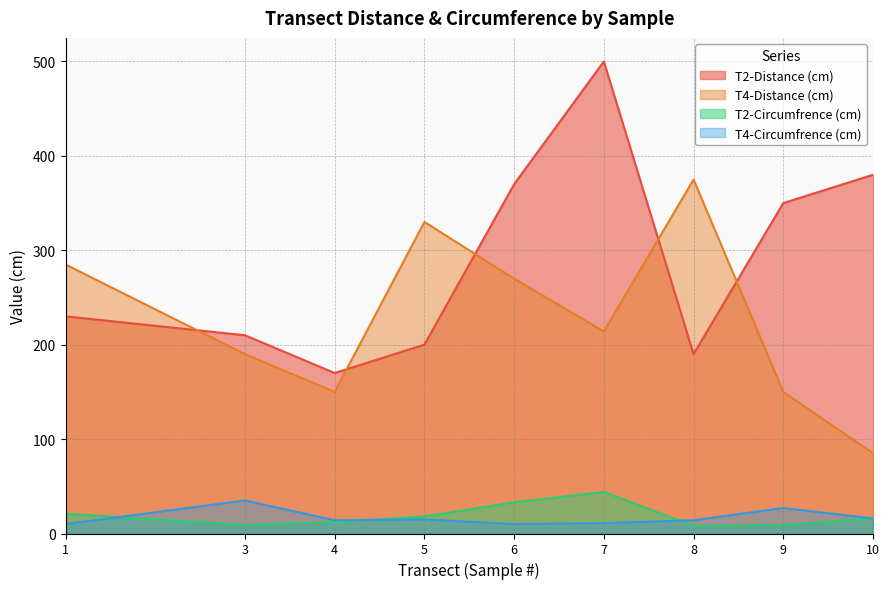

Which category has the highest value across all series?

7